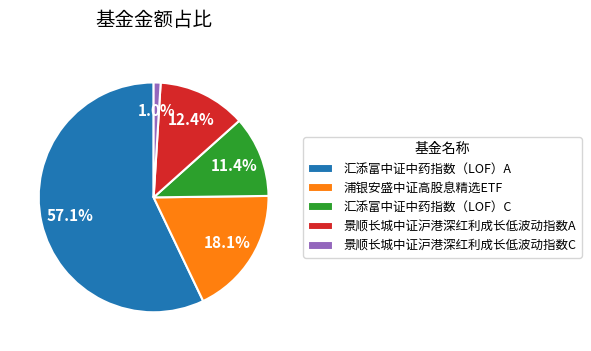

What percentage is NOT represented by 浦银安盛中证高股息精选ETF?

81.9%